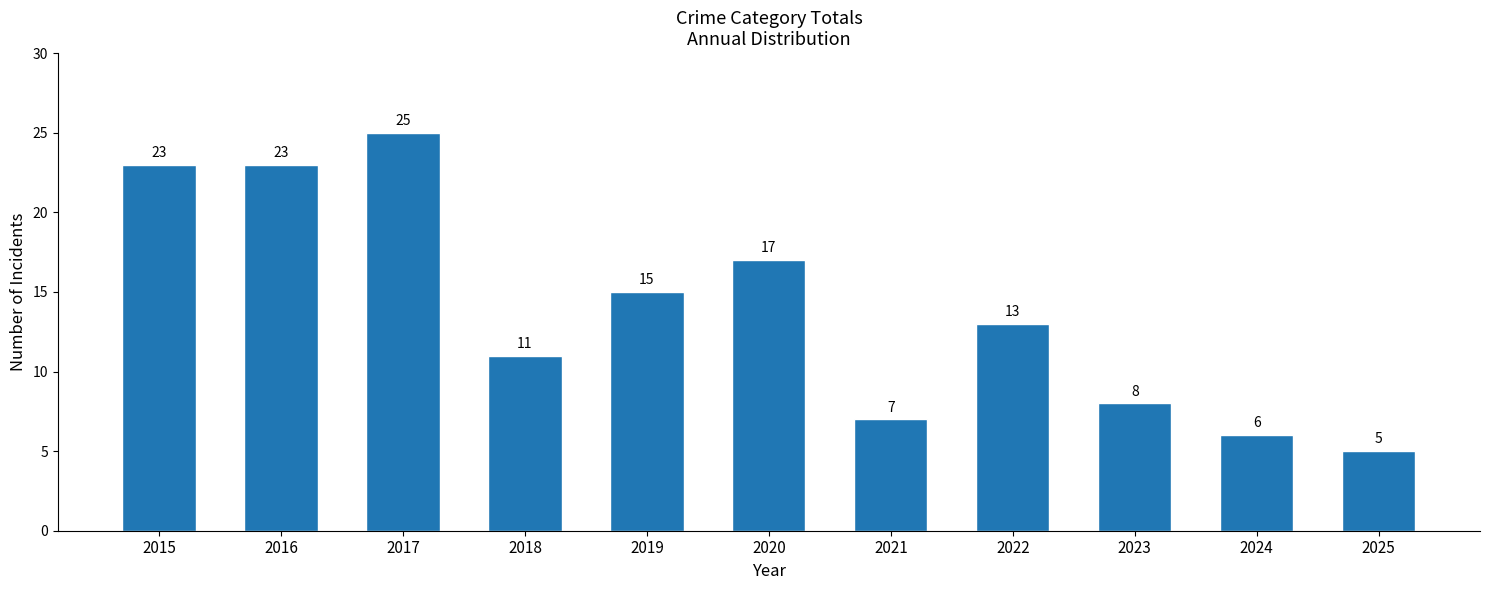

Which label corresponds to the smallest value in the chart?

2025